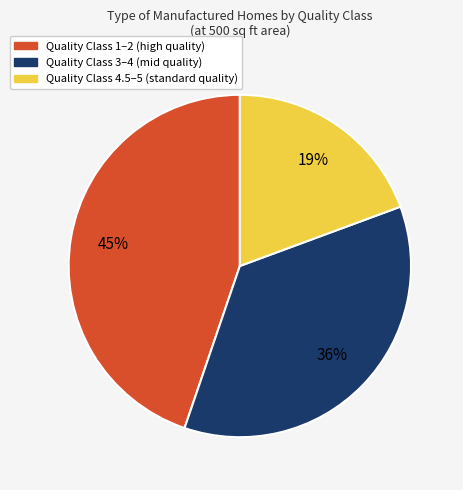

How many segments does this pie chart have?

3